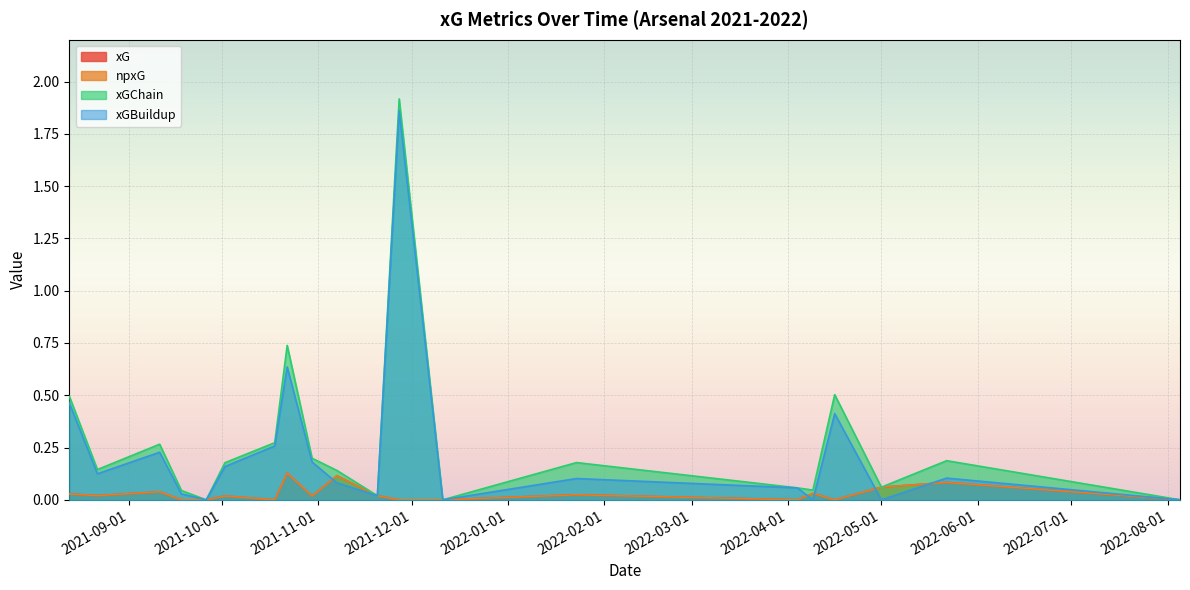

How many lines are shown in the chart?

4